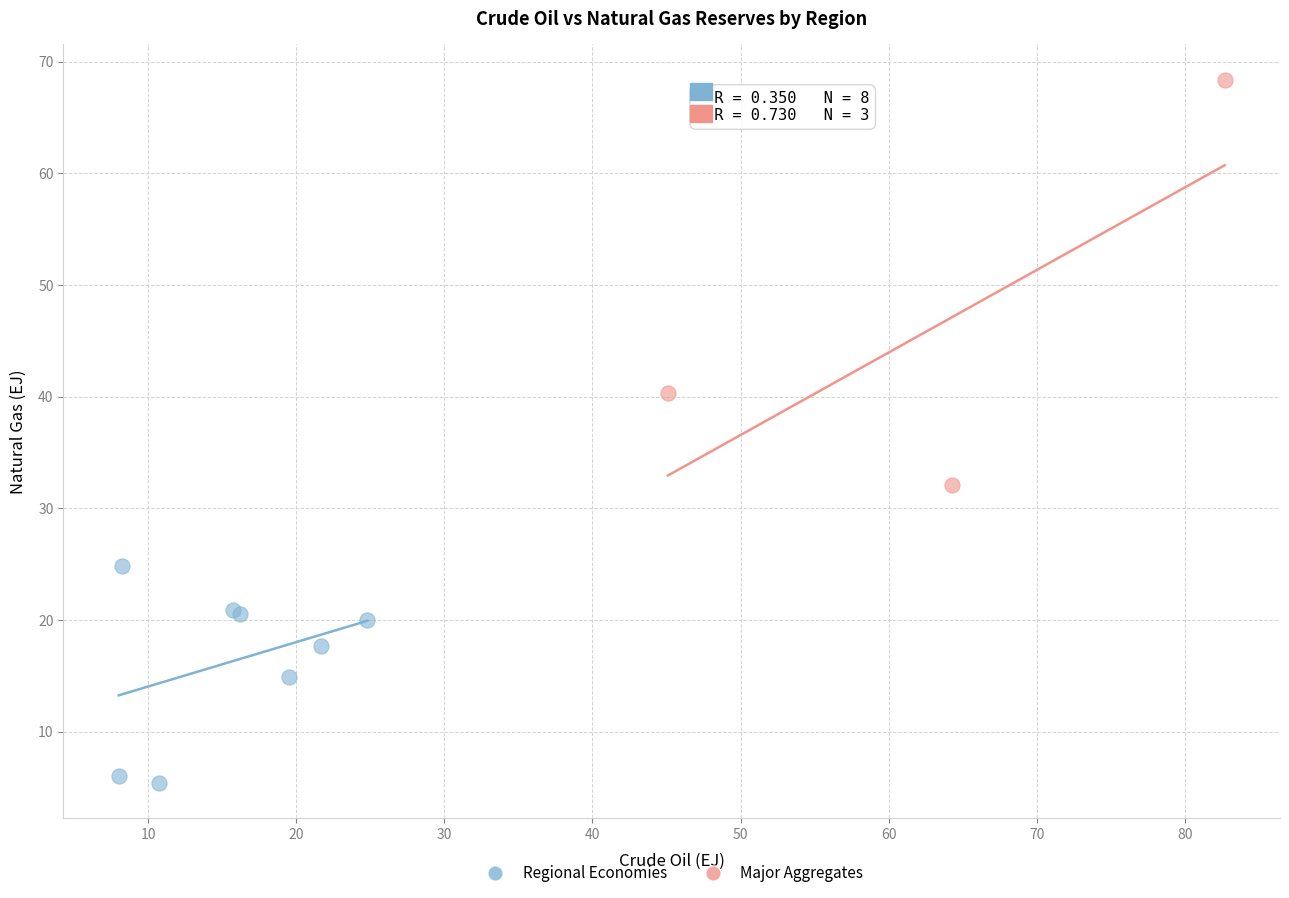

Which series has the largest Y range (max minus min)?

Major Aggregates